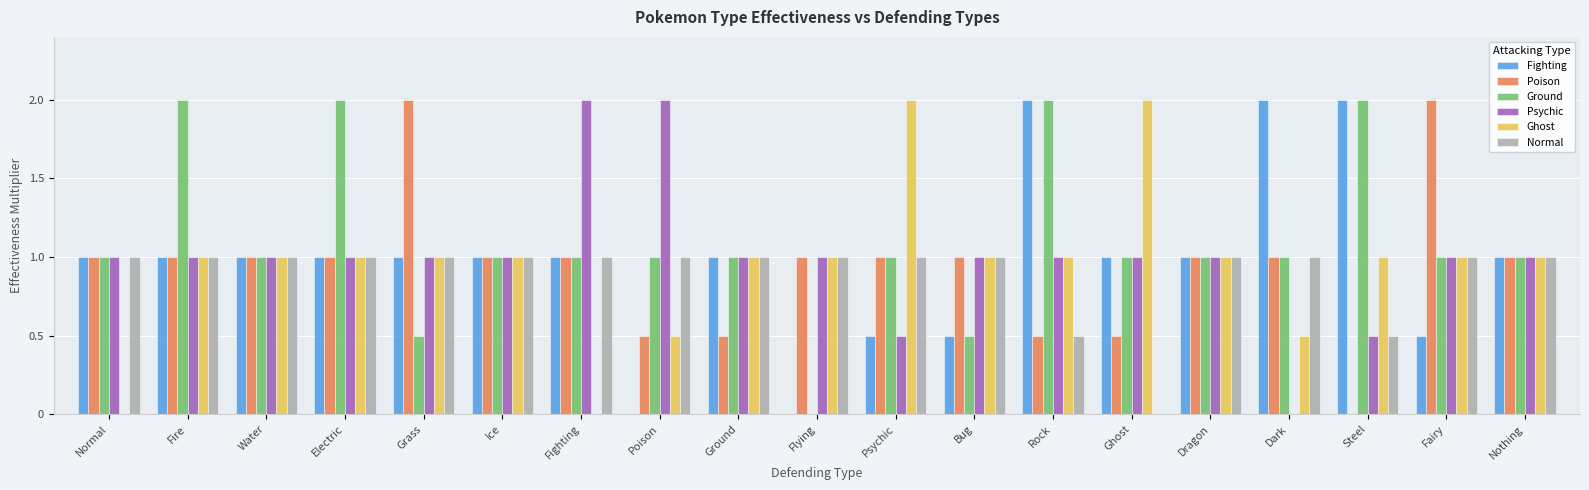

Is it true that Poison equals 1.0 at Dark?

True